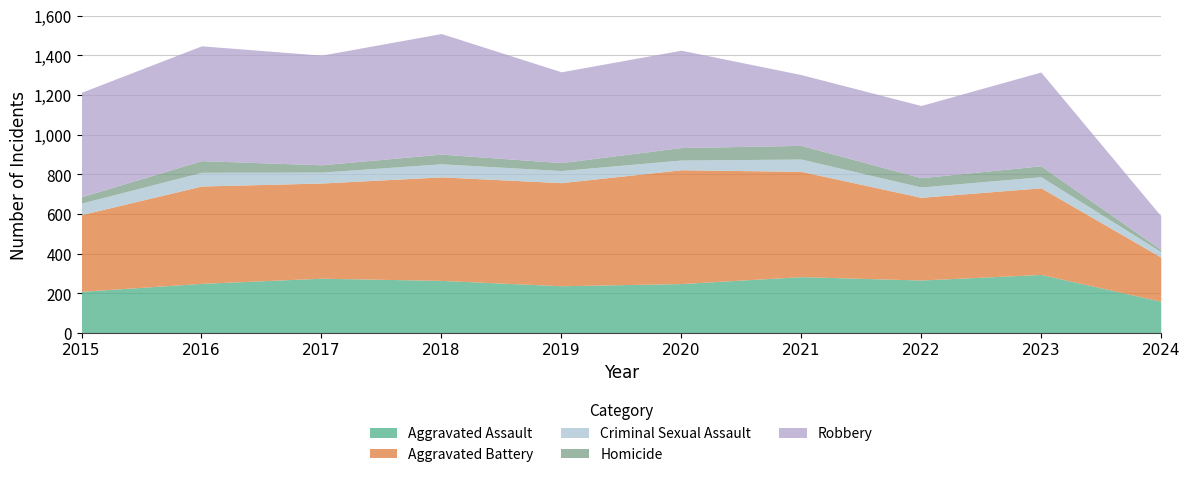

At how many categories does at least one series exceed 288?

9